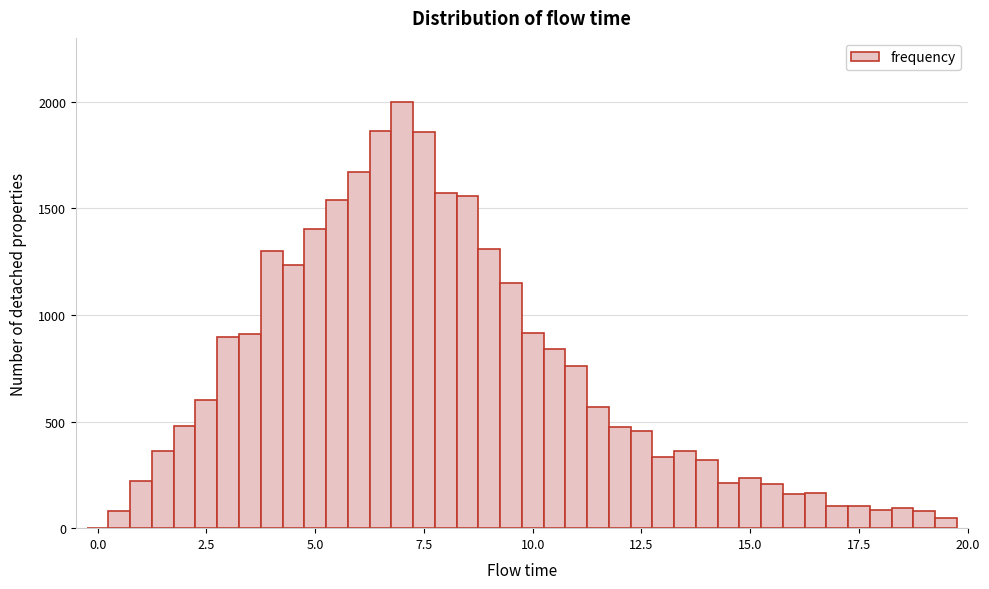

Around what value on the x-axis is the tallest bar? Give the approximate position of its centre, as read against the axis.

7.0